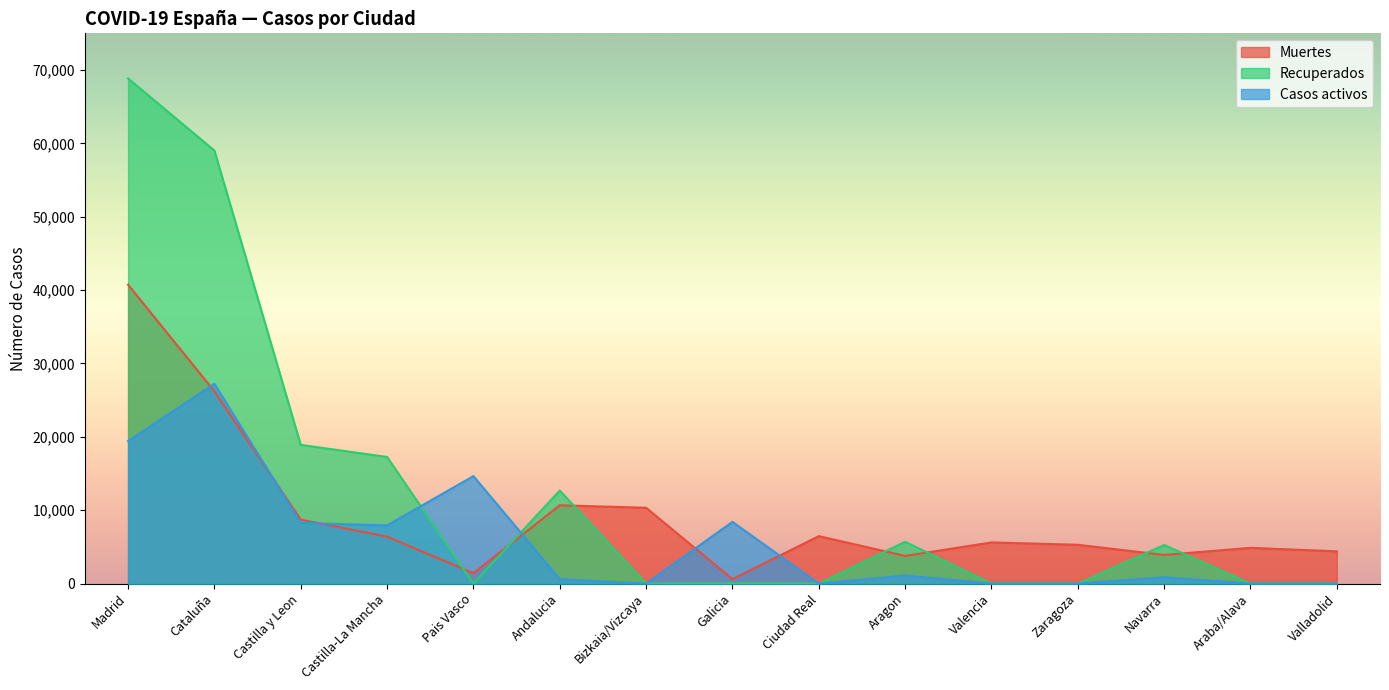

At Valladolid, list the series in order from smallest to largest.

Recuperados, Casos activos, Muertes